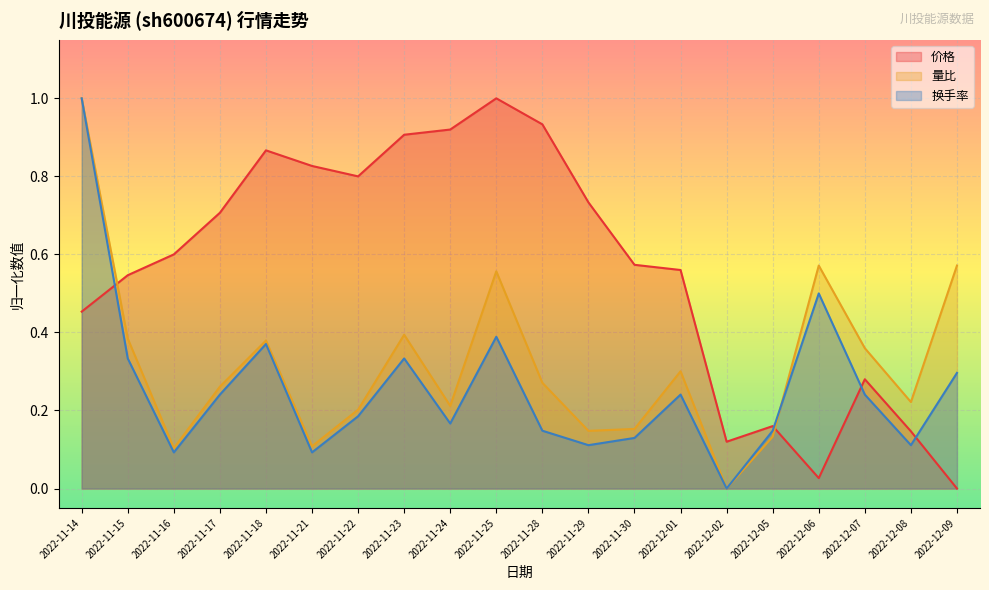

The 换手率 series shows 0.1 at 2022-11-28. True or false?

True